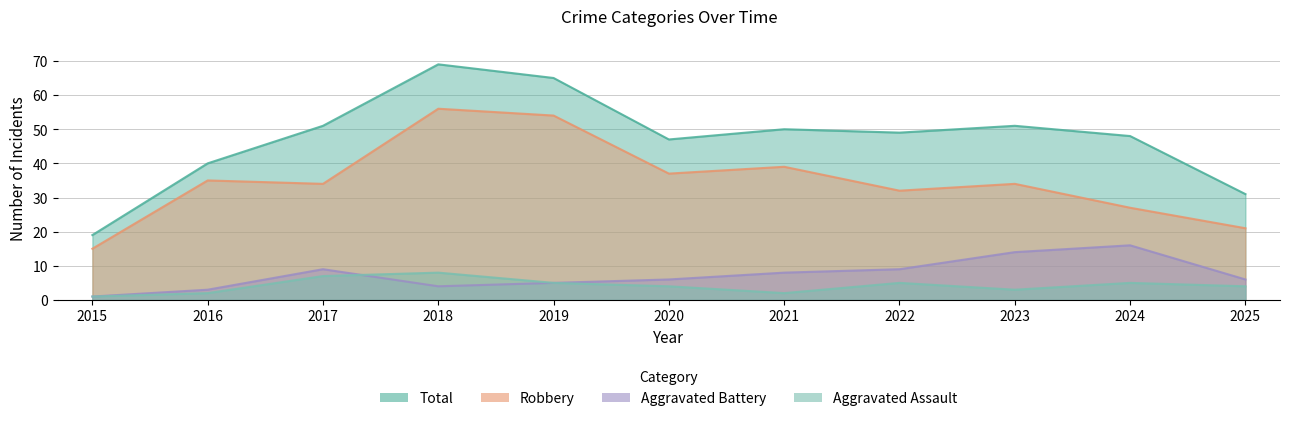

Is the value of Robbery at 2021 greater than the value of Aggravated Assault at 2023?

Yes